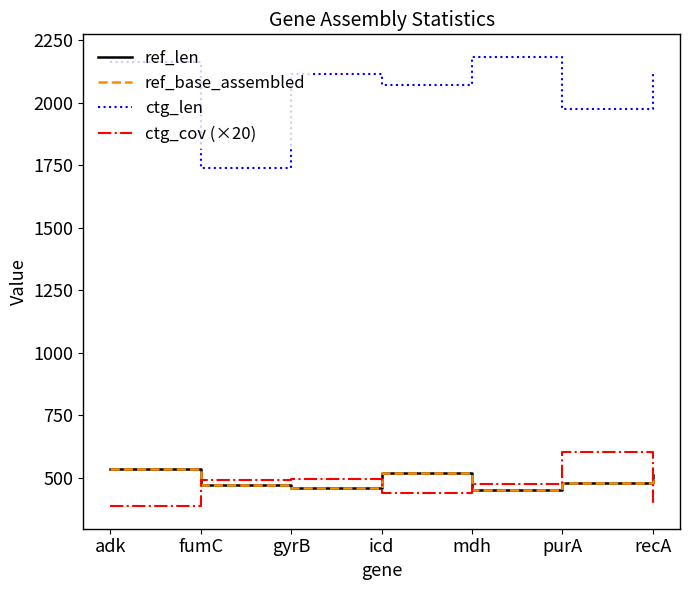

How many interior local peaks does the ctg_len series have?

2